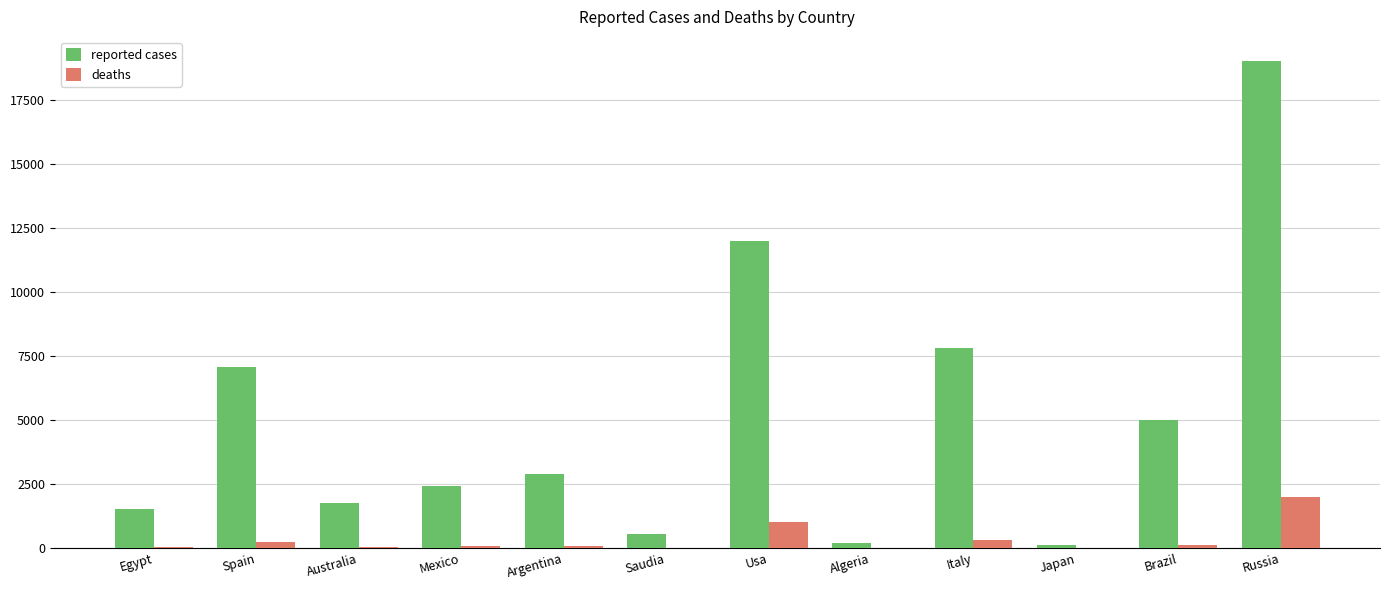

Count the number of data series in this chart.

2